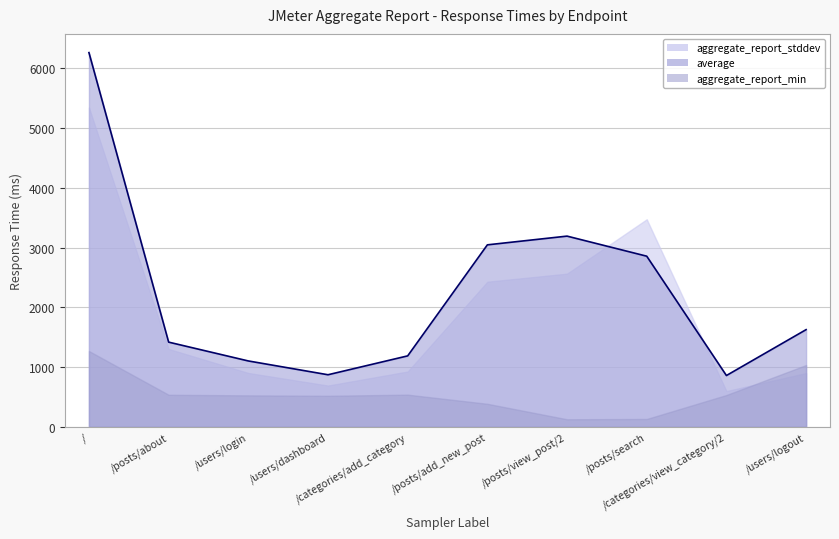

How many distinct data groups are displayed?

3